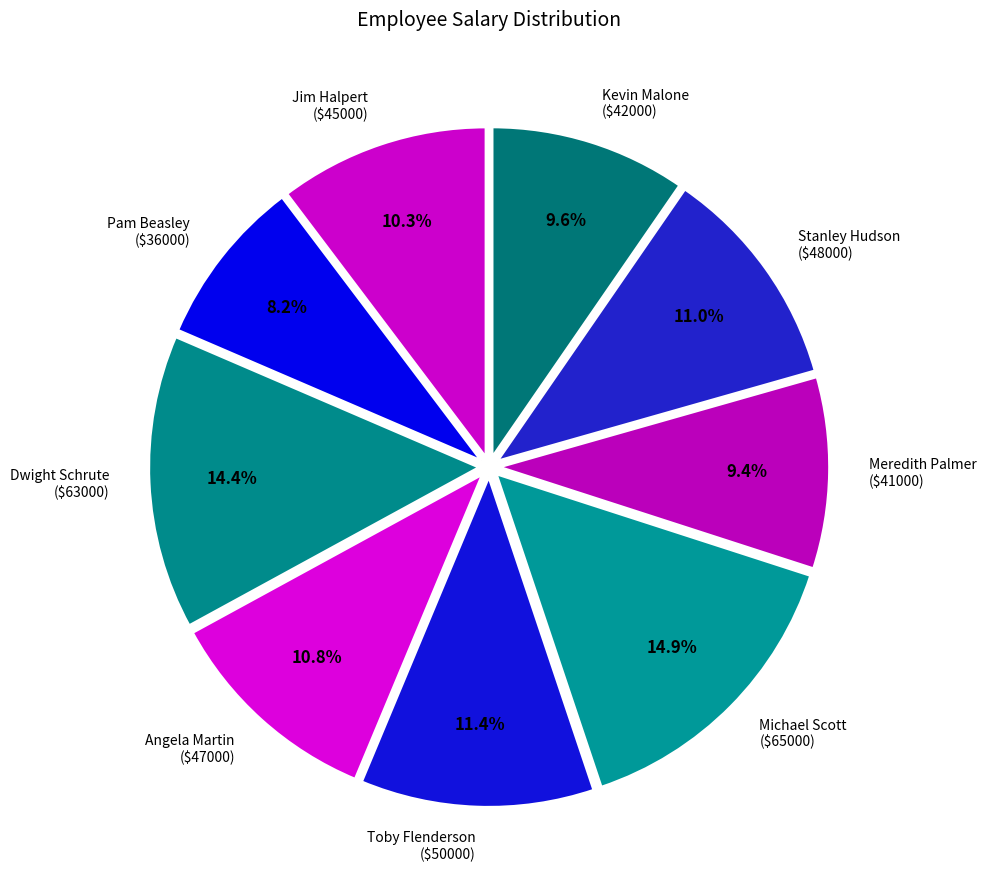

Does Michael Scott ($65000) represent more than half of the total?

No